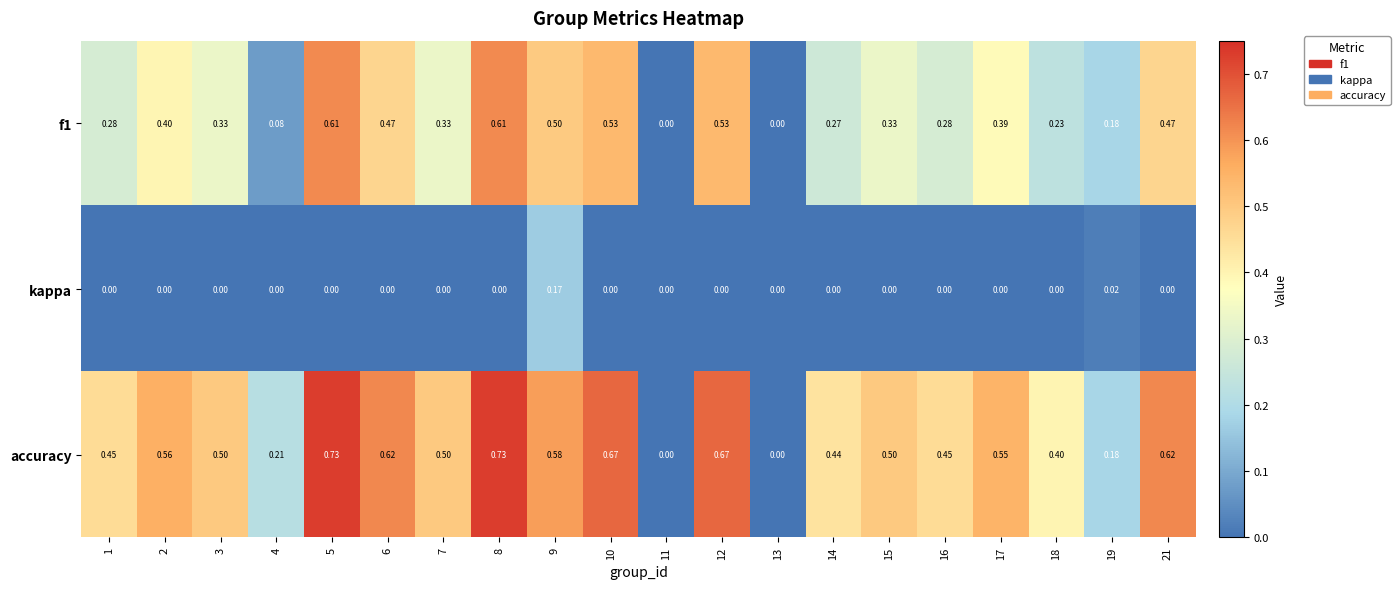

Is the value of accuracy at 14 greater than the value of f1 at 13?

Yes